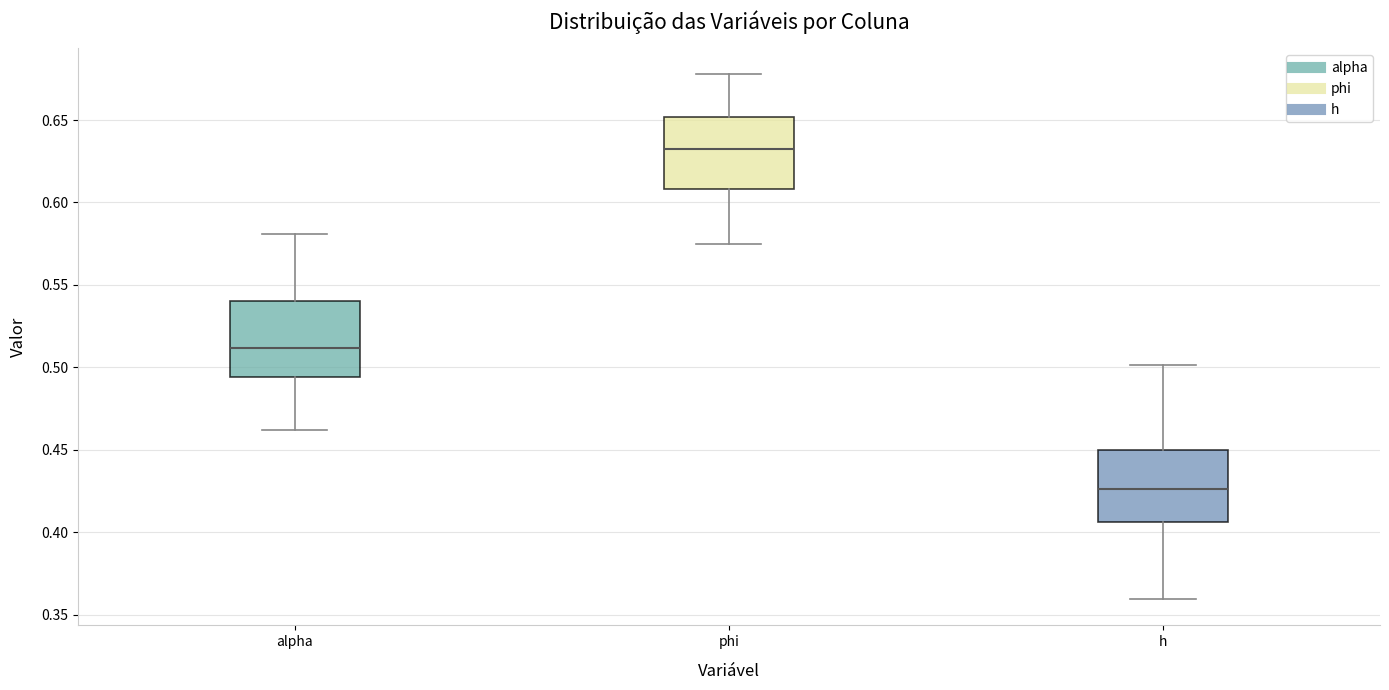

Reading left to right, read every box against the y-axis: the position of its median line, the range the box covers, and the ends of its whiskers. The values are not printed on the chart, so give them approximately, as read against the axis.

alpha: median 0.510, box 0.495 to 0.540, whiskers 0.460 to 0.580
phi: median 0.630, box 0.610 to 0.650, whiskers 0.575 to 0.680
h: median 0.425, box 0.405 to 0.450, whiskers 0.360 to 0.500